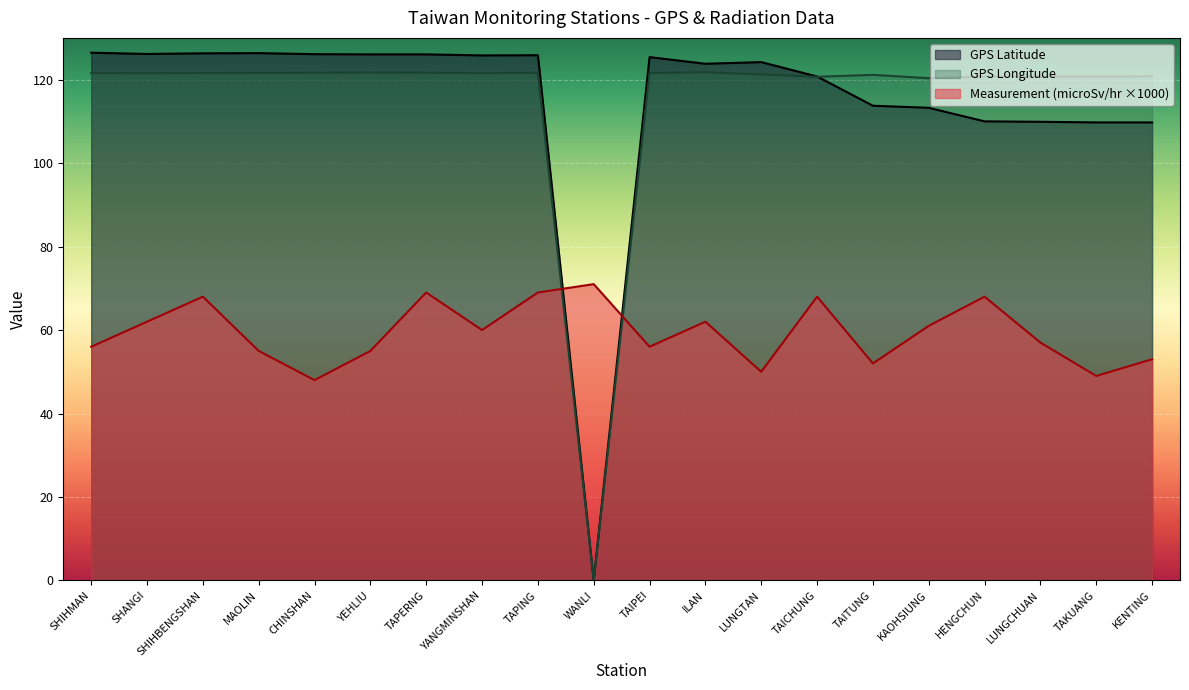

How many interior local peaks does the GPS Longitude series have?

5